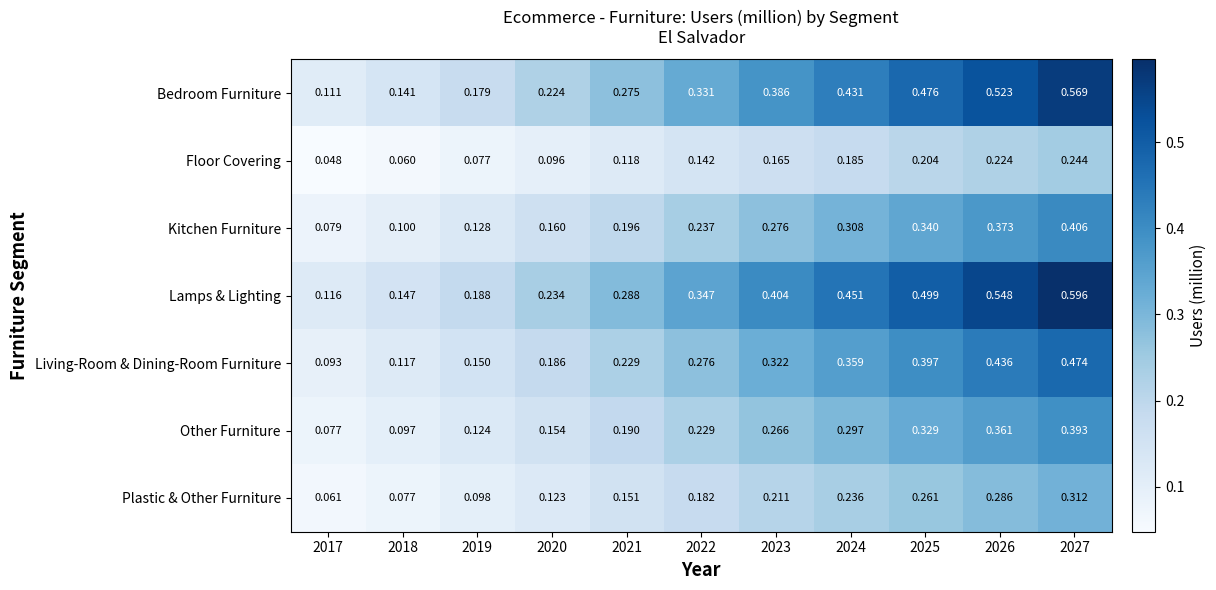

Between 2018 and 2019, which series saw the biggest shift?

Lamps & Lighting